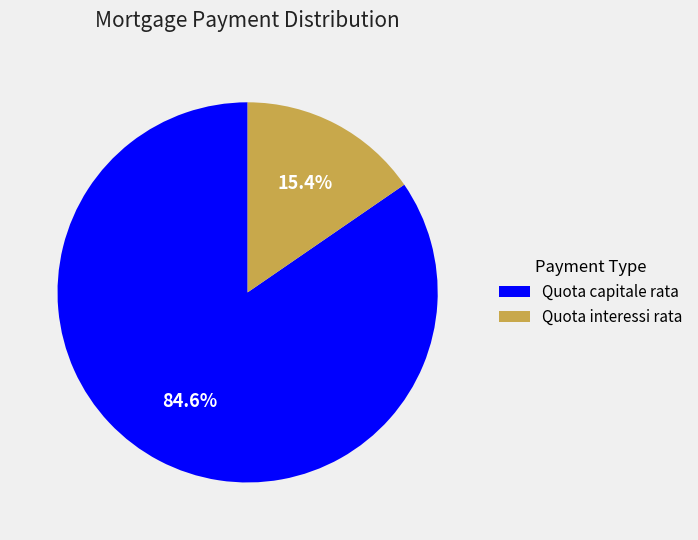

What is the smallest slice in the pie chart?

Quota interessi rata